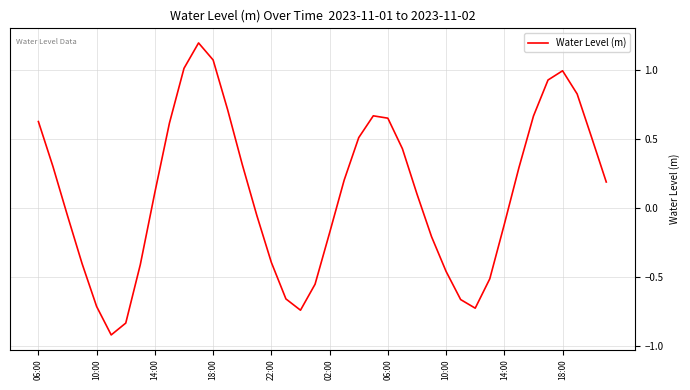

What is the greatest value displayed?

1.2